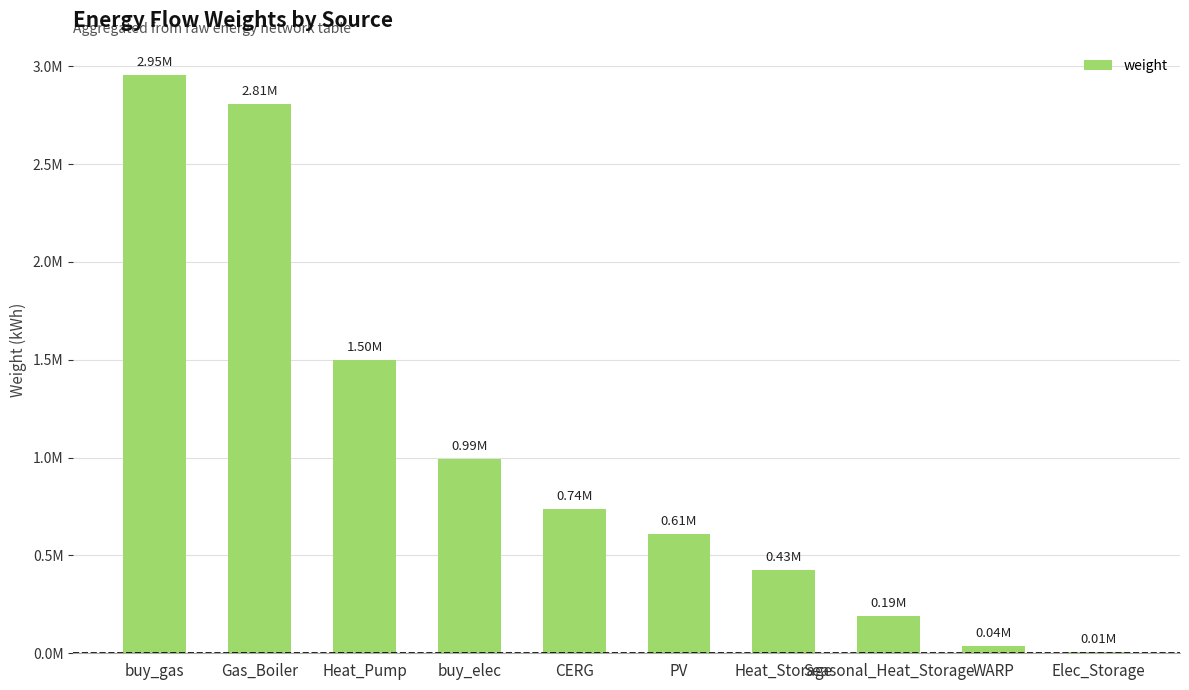

Which has a higher value, Heat_Pump or buy_elec?

Heat_Pump